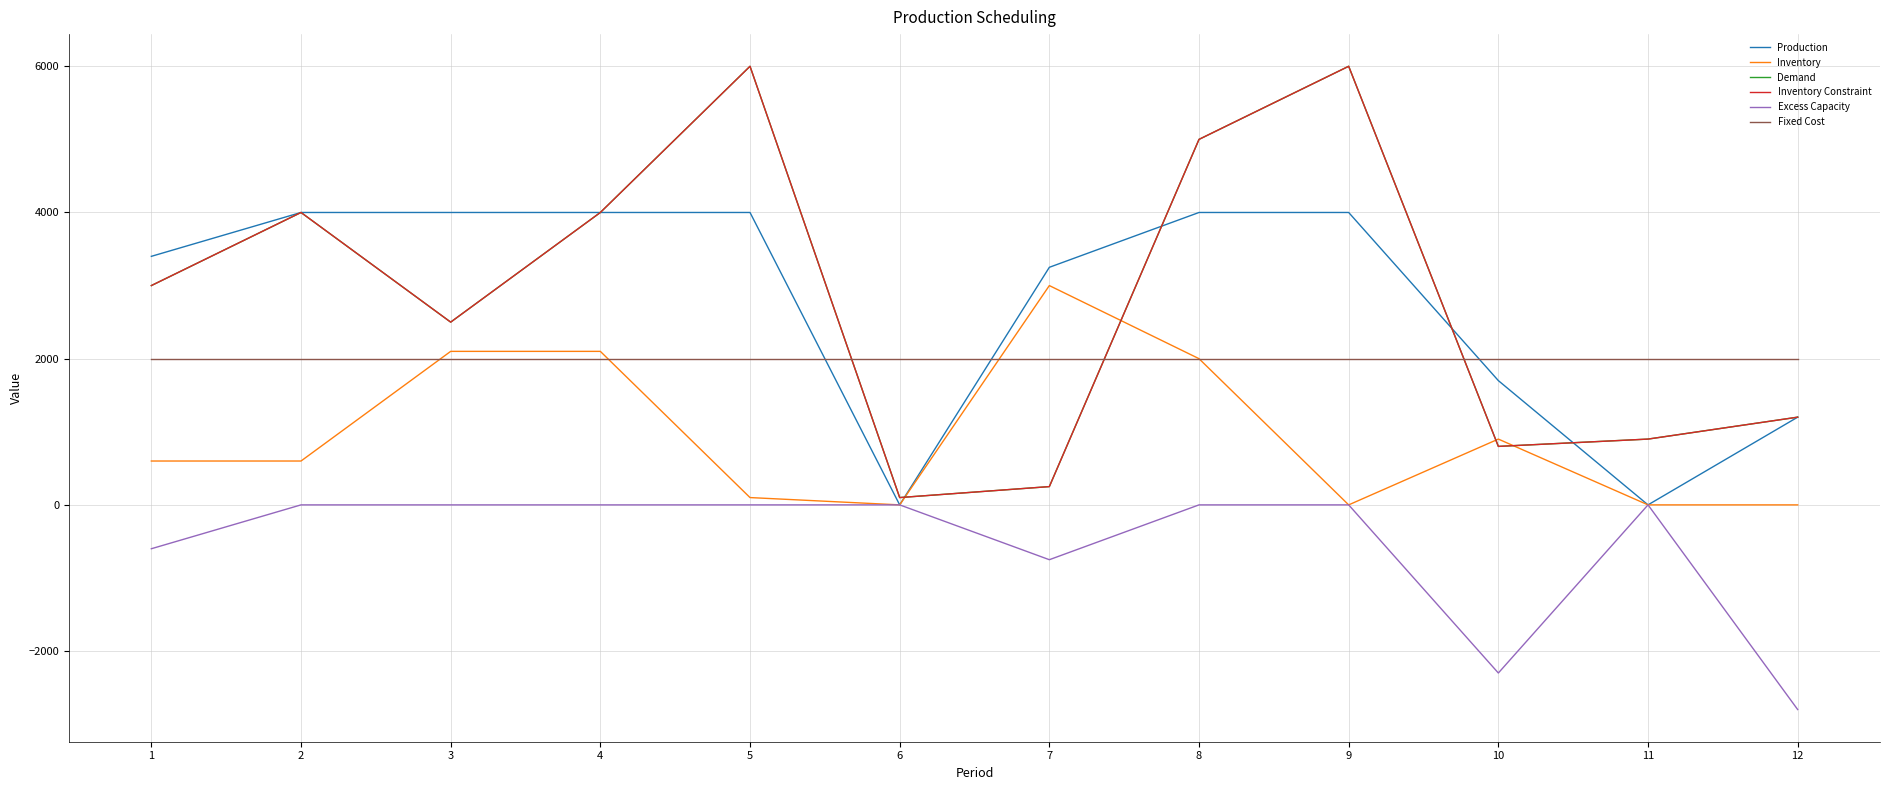

Is this an area chart (filled region under the line)?

No